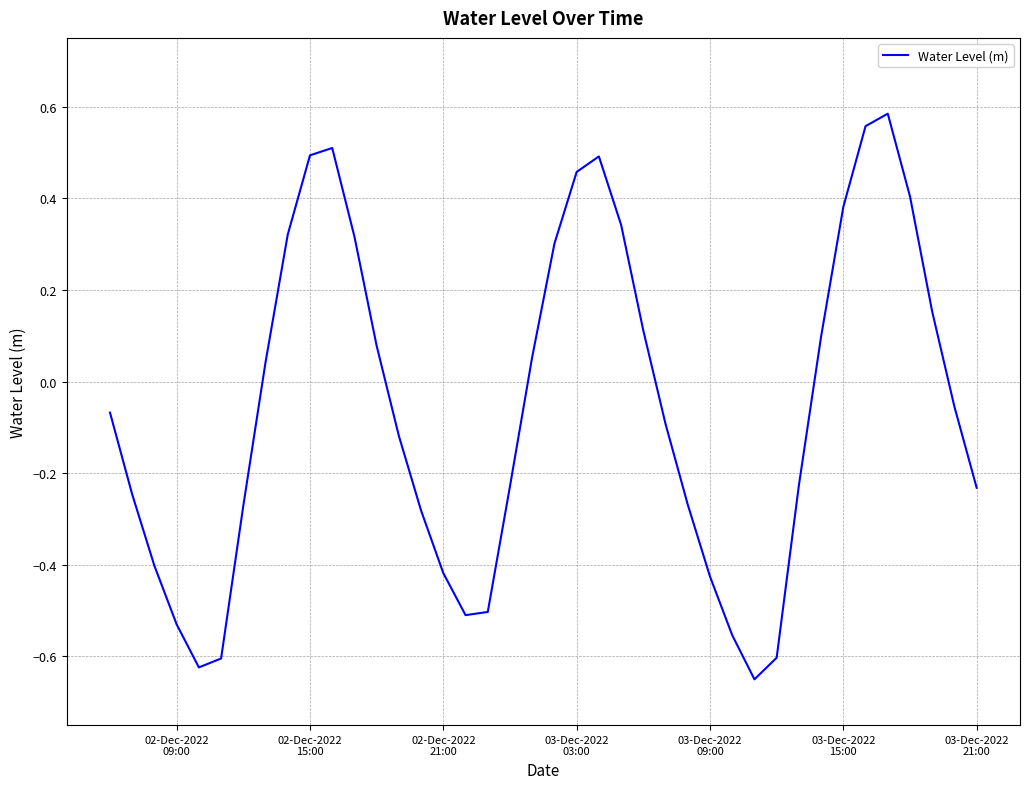

What is the difference between the maximum and minimum values?

1.2